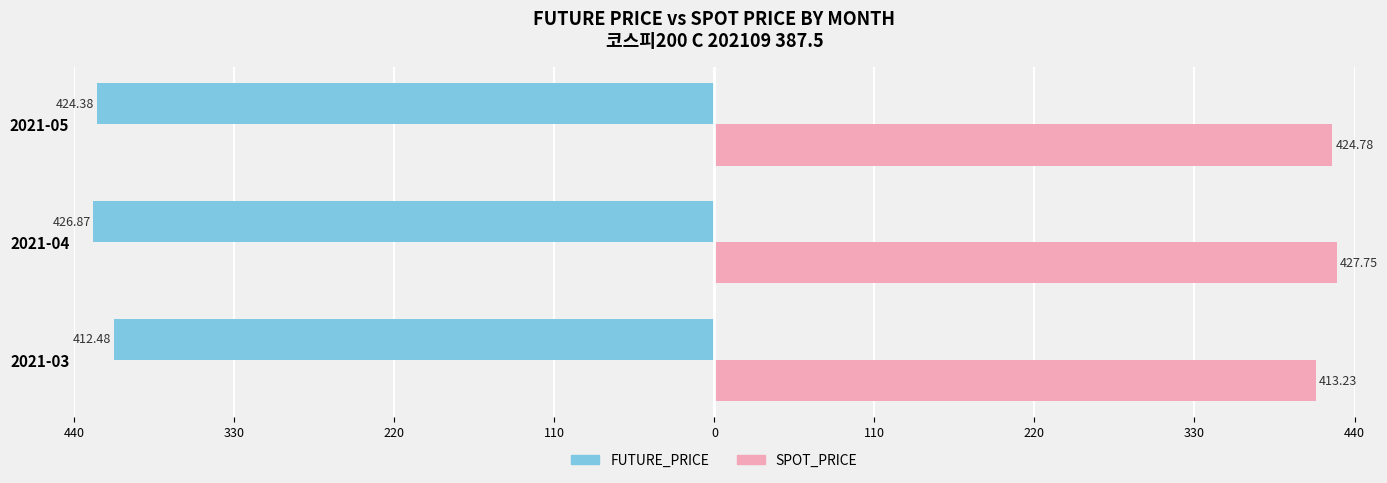

Reading right to left, extract all data points from this chart.

FUTURE_PRICE: -424.4	-426.9	-412.5
SPOT_PRICE: 424.8	427.8	413.2